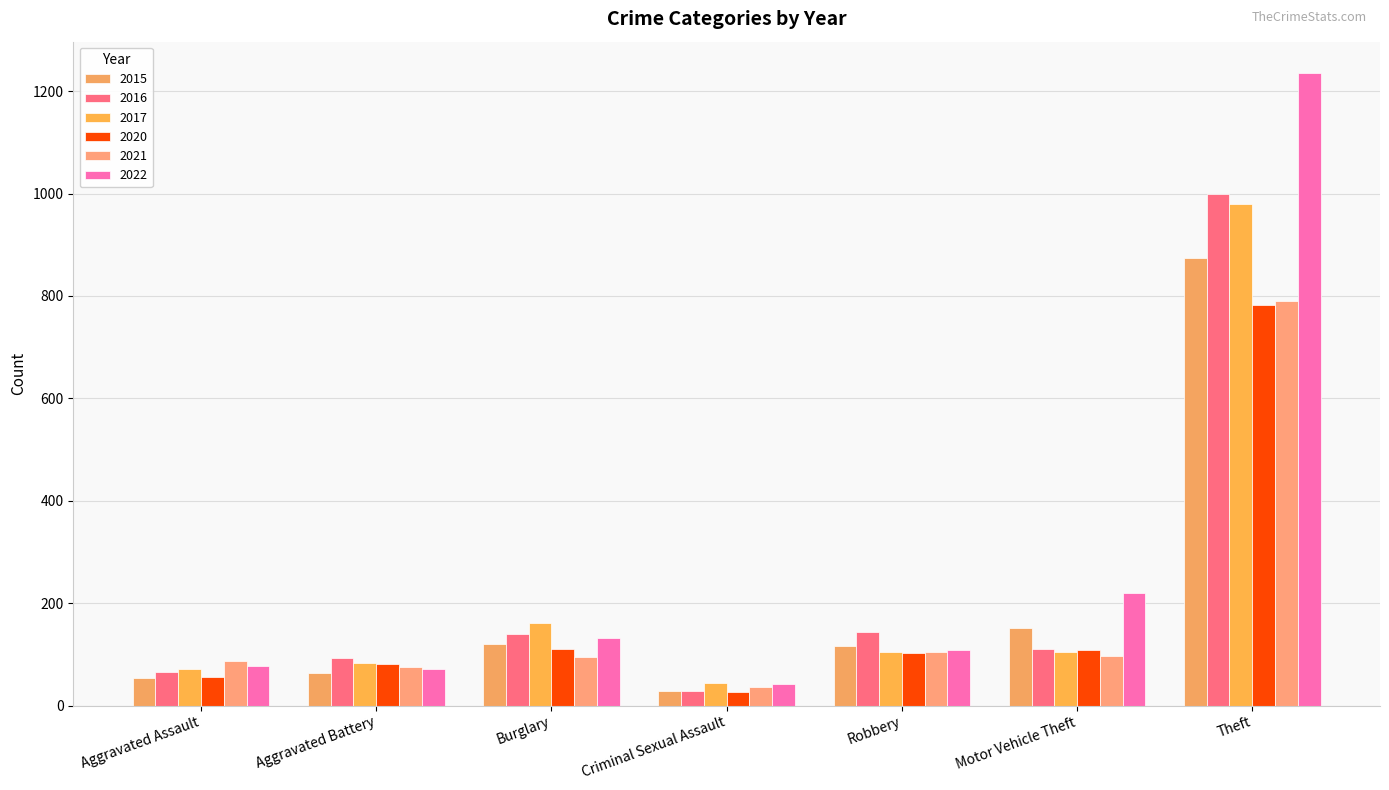

Rank the series at Aggravated Battery from lowest to highest value.

2015, 2022, 2021, 2020, 2017, 2016